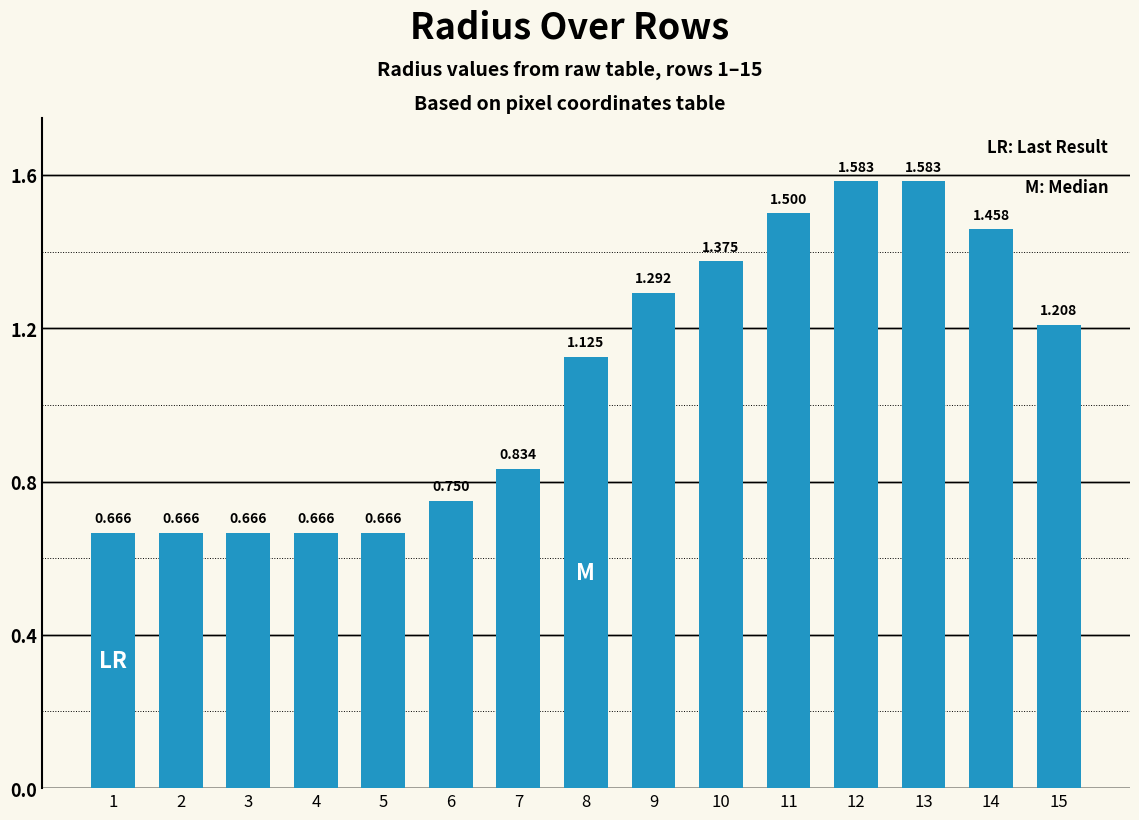

The chart shows a value of 0.8 at 6. True or false?

True